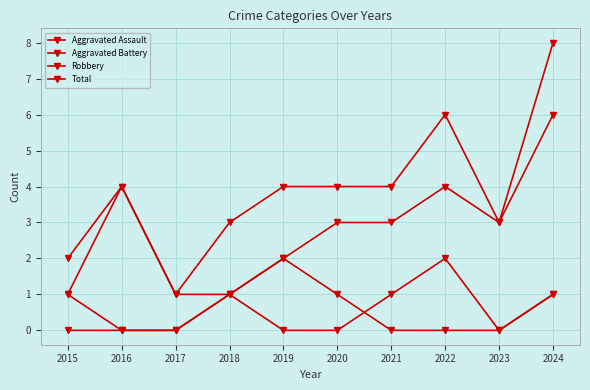

How many data points in Aggravated Battery are less than 1?

5